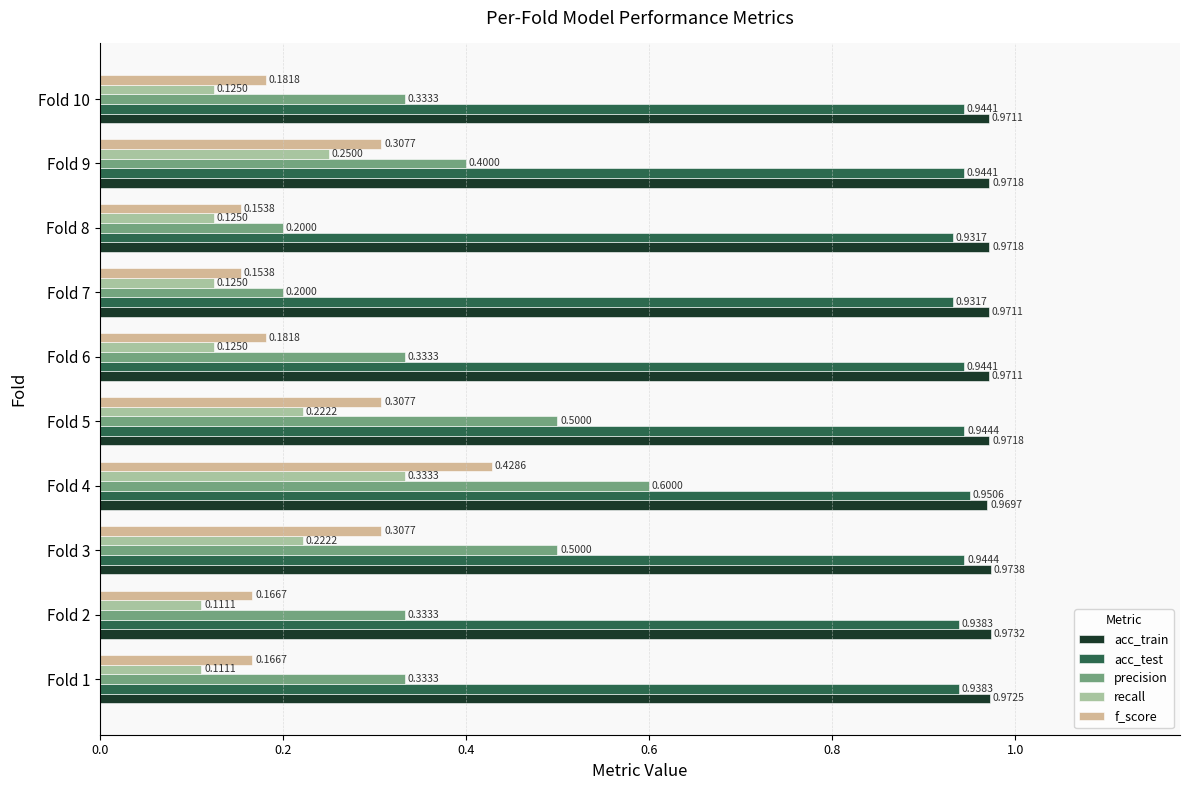

Which series has the widest spread of values?

precision